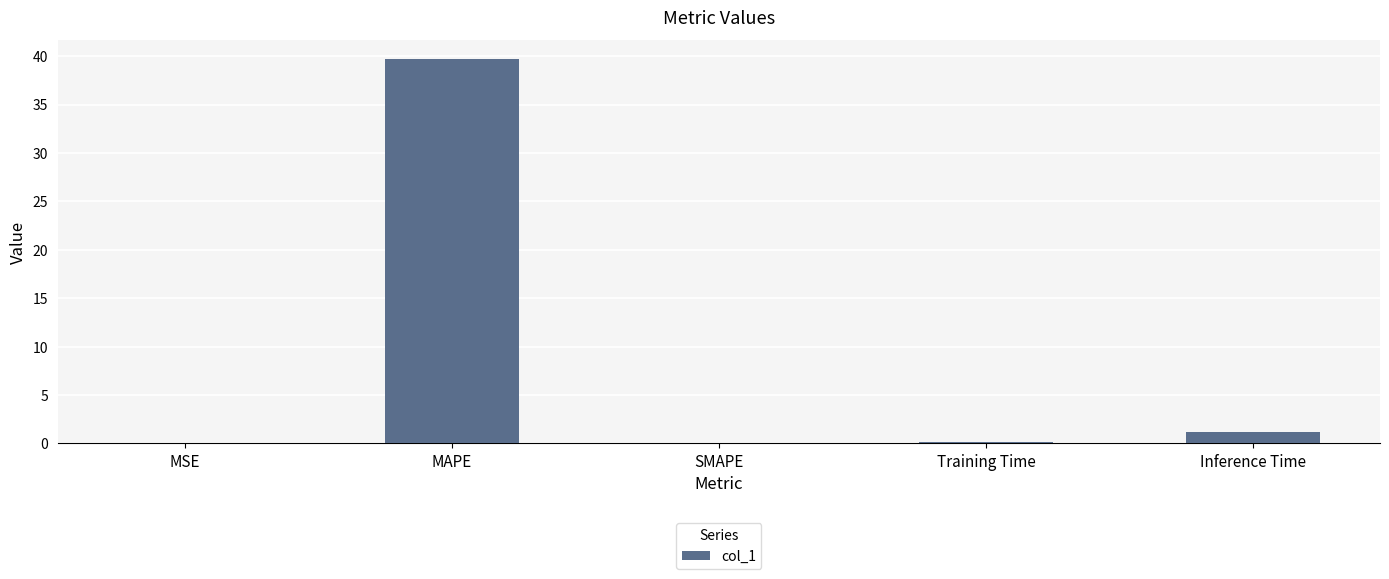

How many distinct data groups are displayed?

1